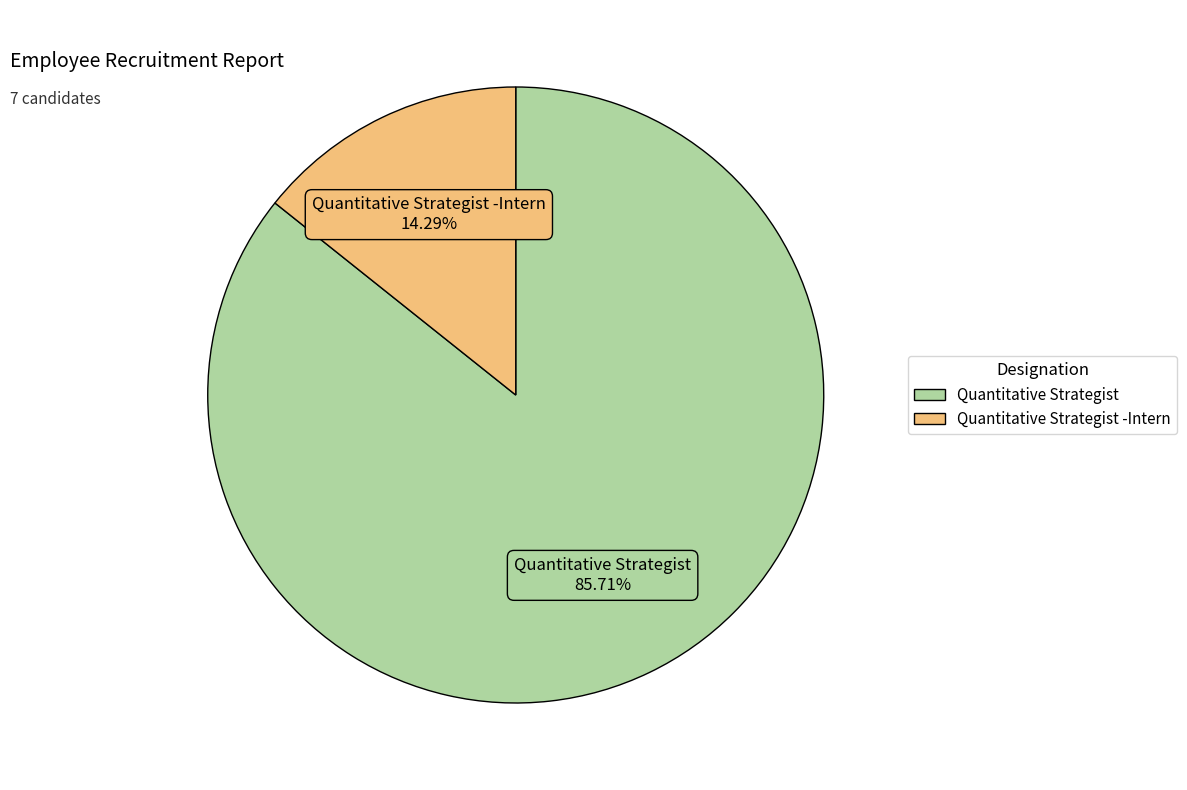

Is there any slice that represents more than half of the pie?

Yes